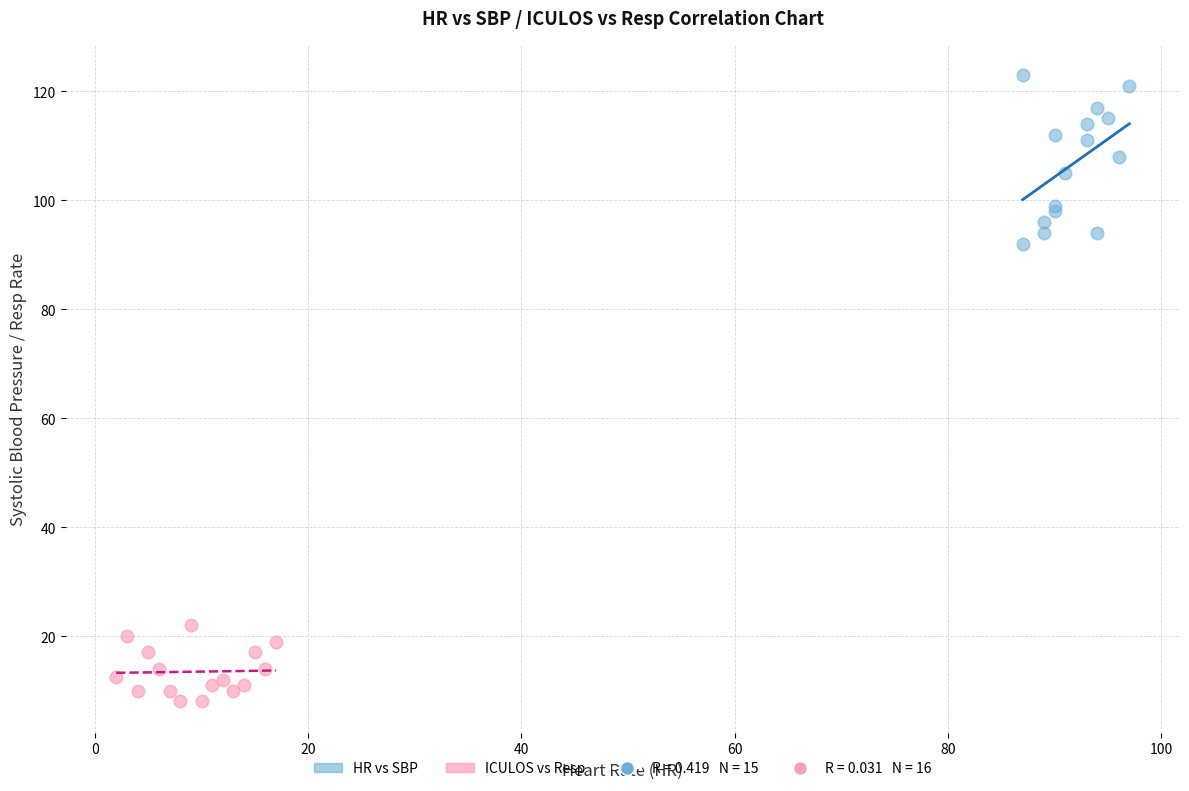

Which series contains the highest Y value?

HR vs SBP